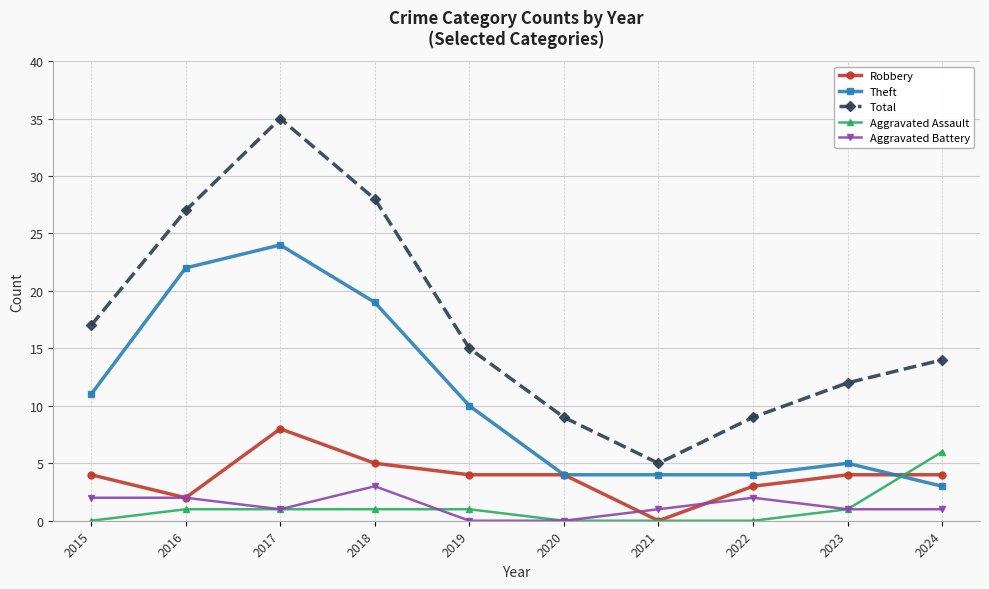

How many data points does each series have?

10